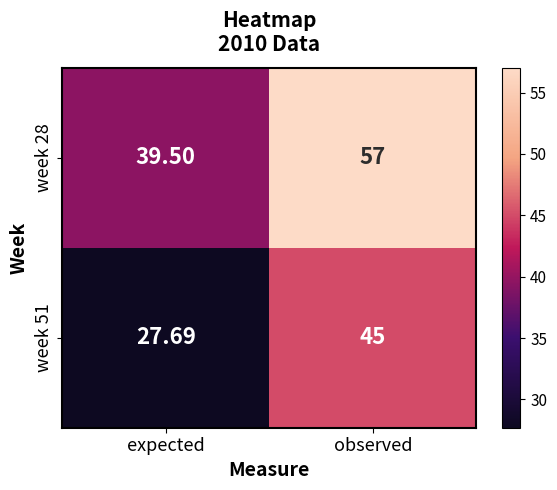

Rank the categories by week 51 value from highest to lowest.

observed, expected